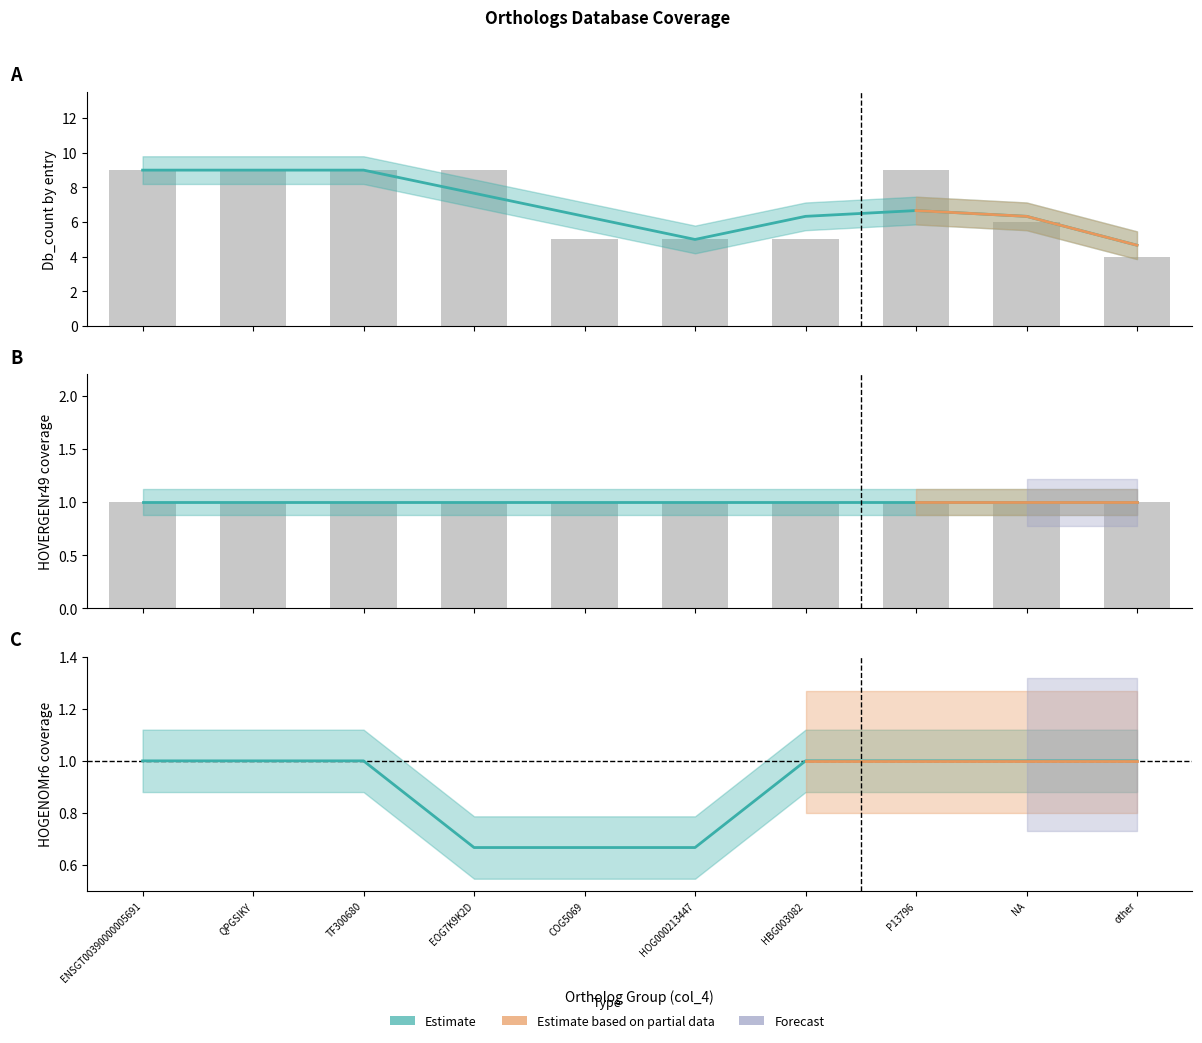

What is the approximate value of HOGENOMr6 at QPGSIKY?

1